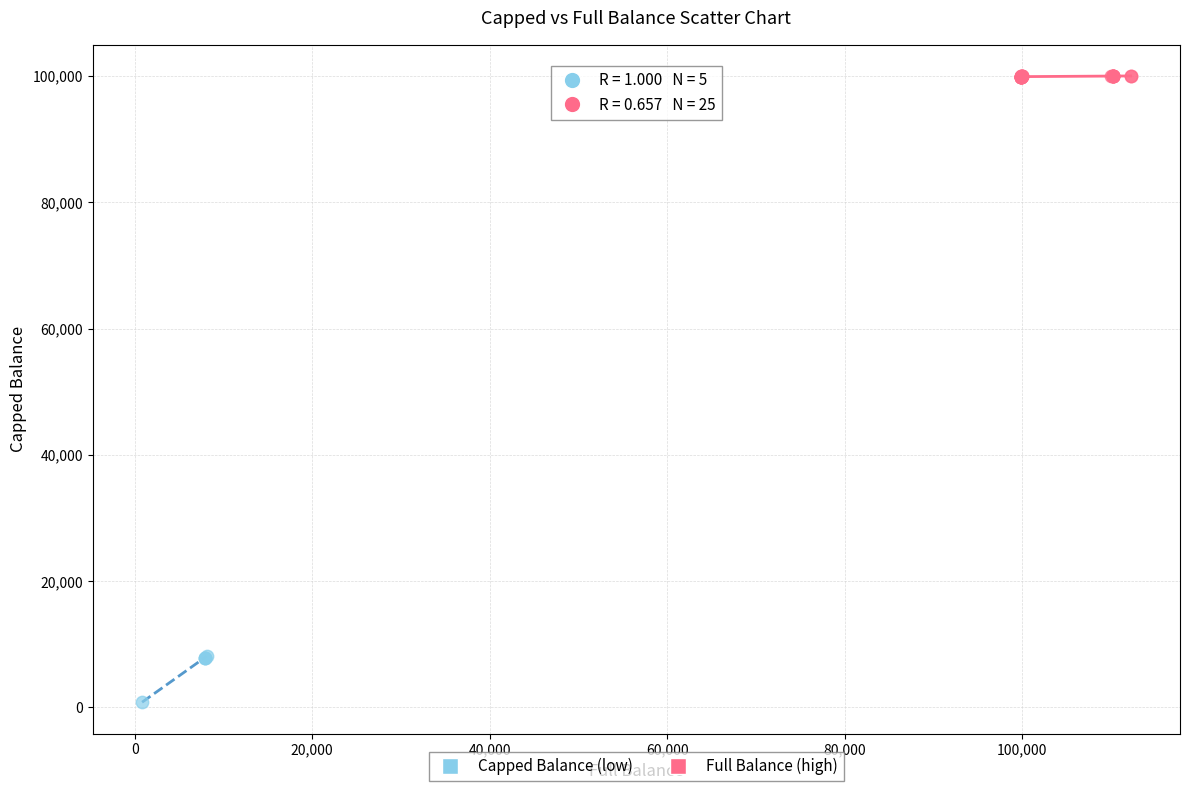

Which series contains the lowest Y value?

Capped Balance (low)